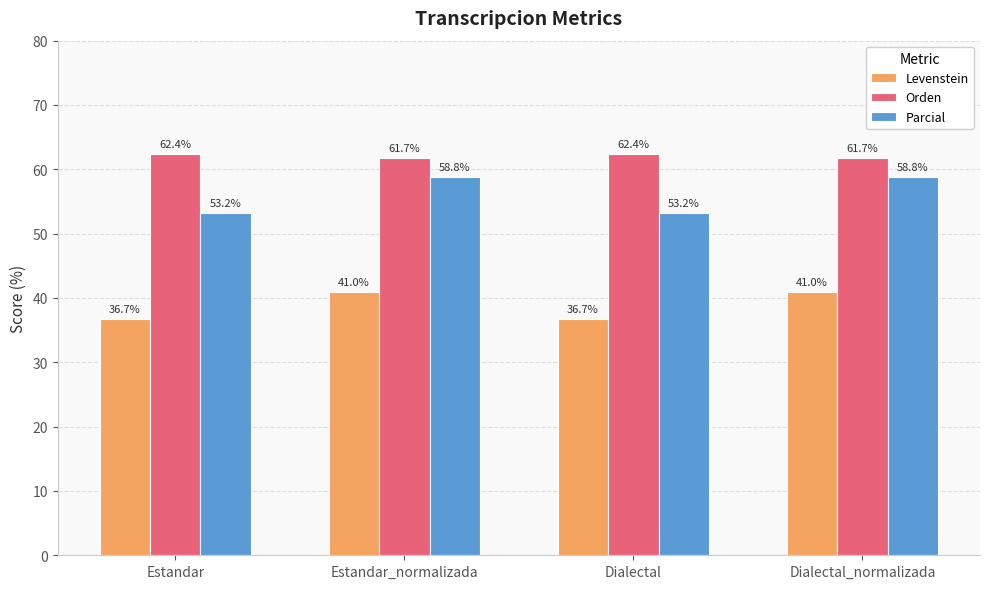

How many bars are there in each group?

3